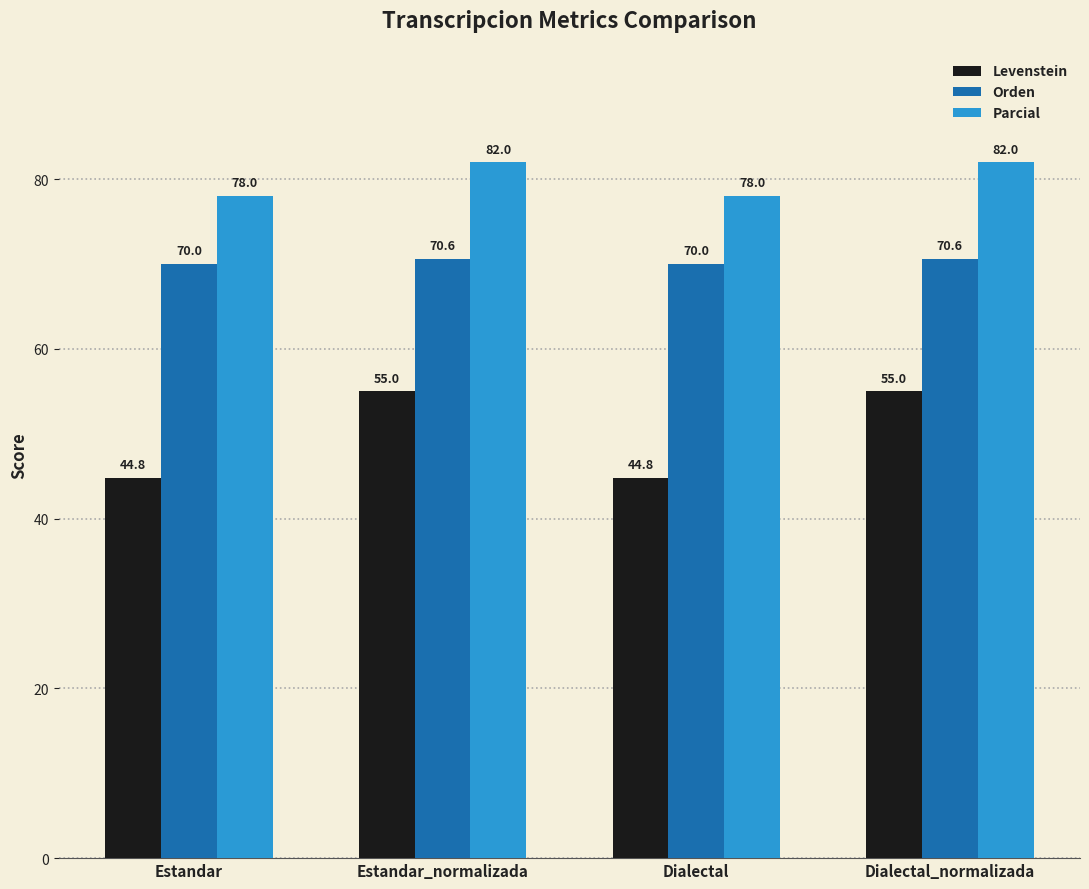

Which series has the largest range (max minus min)?

Levenstein